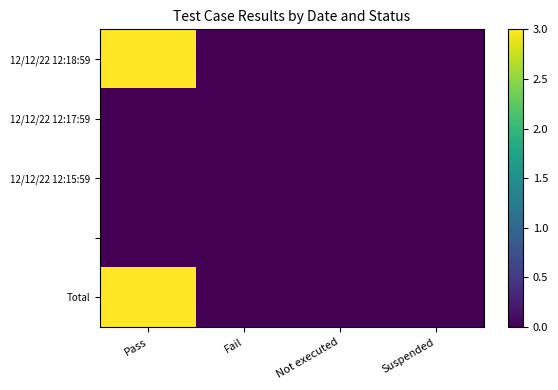

Which category has the highest value across all series?

Pass